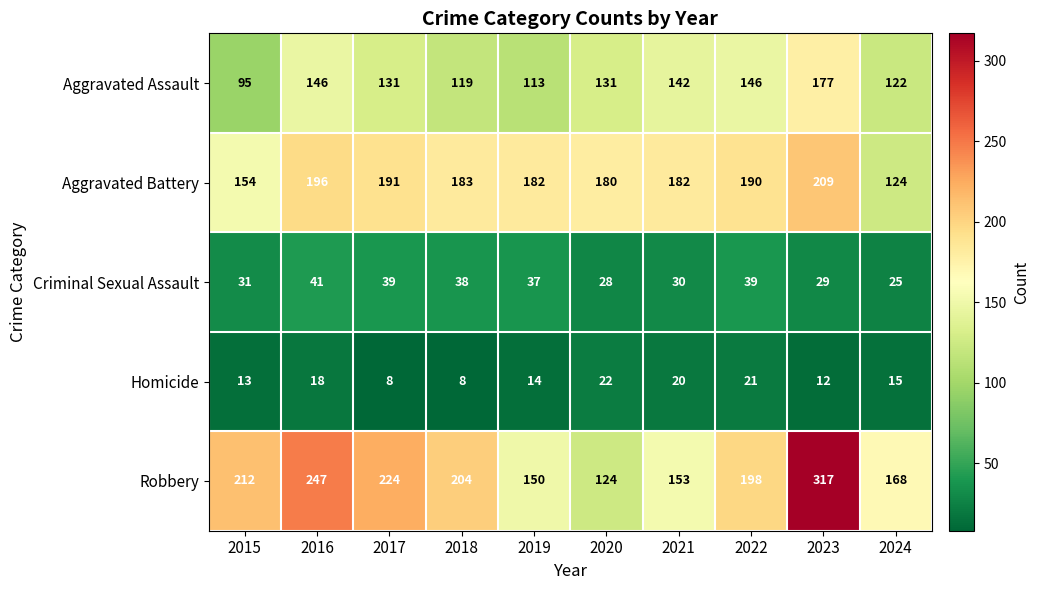

What is the greatest value displayed?

317